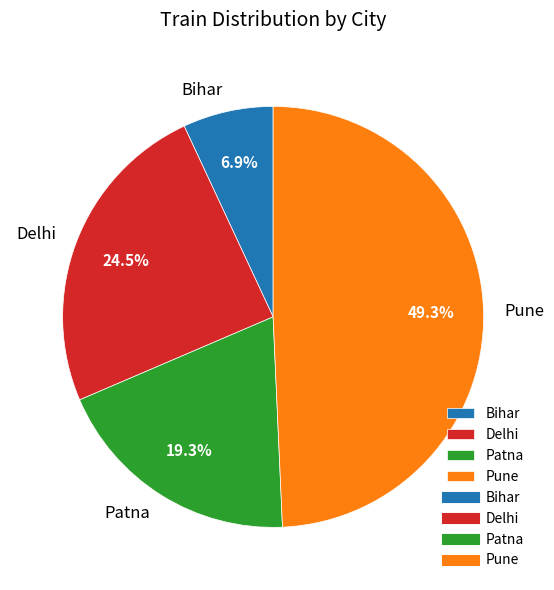

Which slice is the smallest?

Bihar